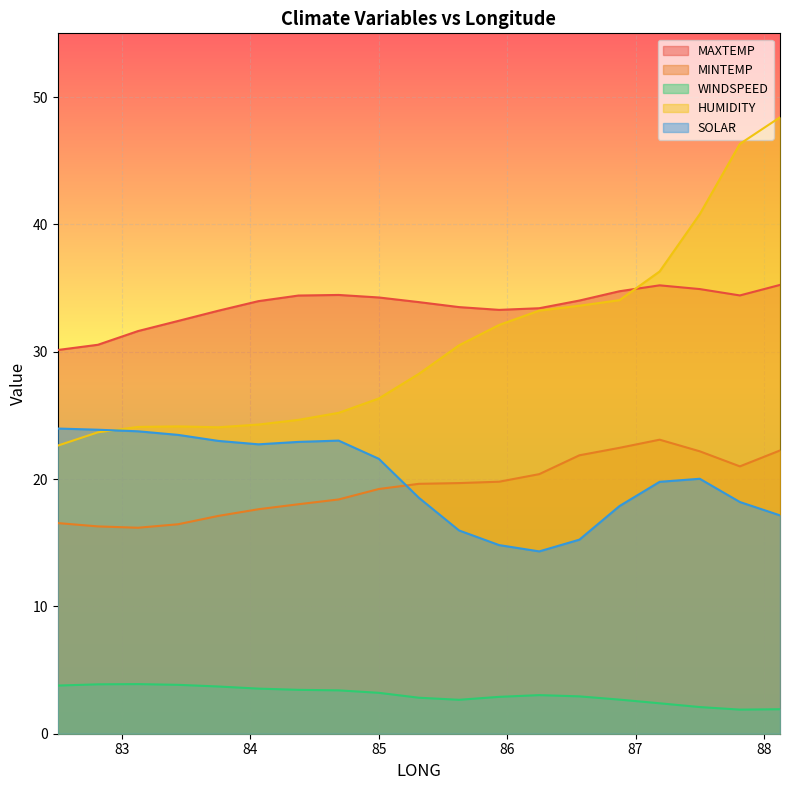

How many lines are shown in the chart?

5